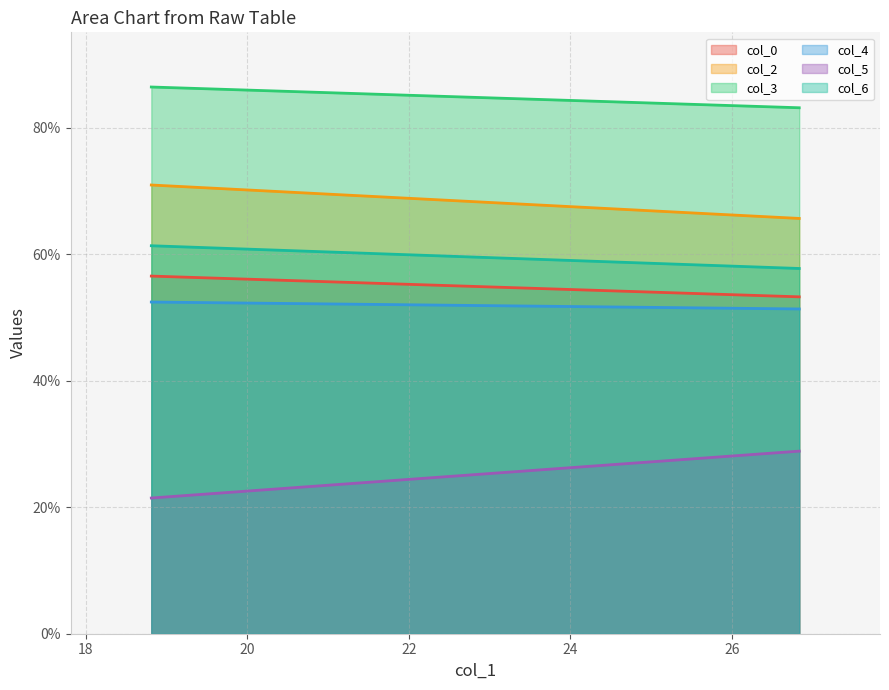

How many values in the col_3 series exceed 86?

1